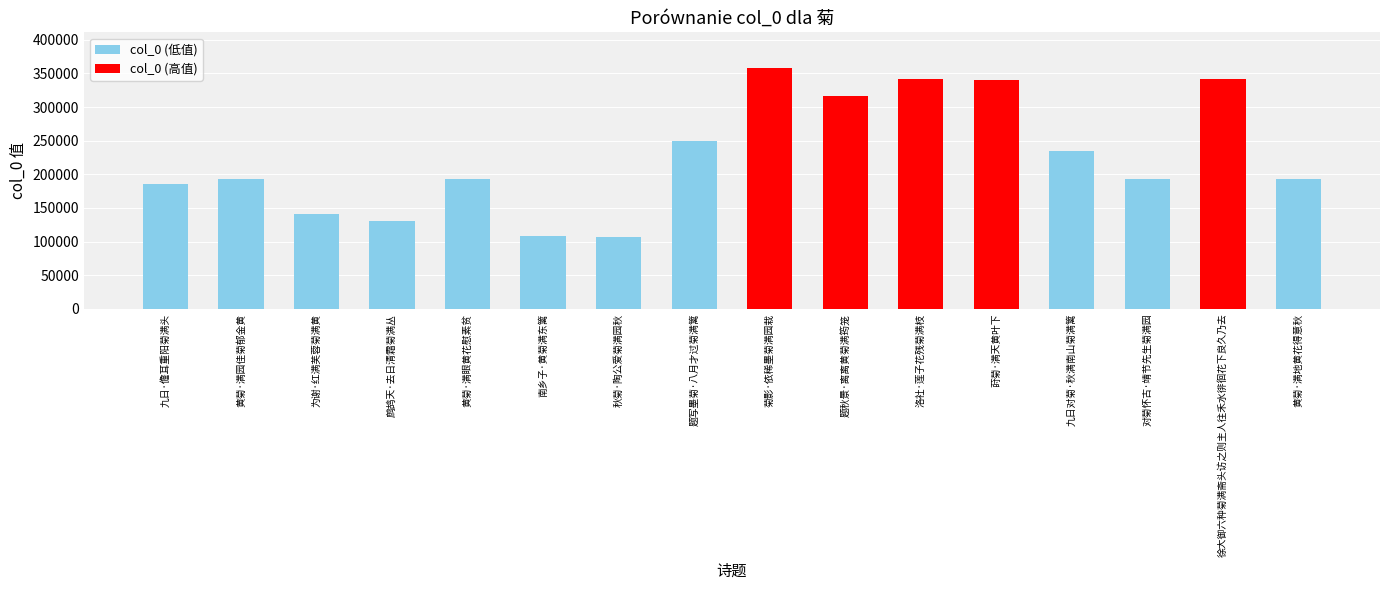

What is the approximate value at 南乡子·黄菊满东篱, to the nearest 50?

108500